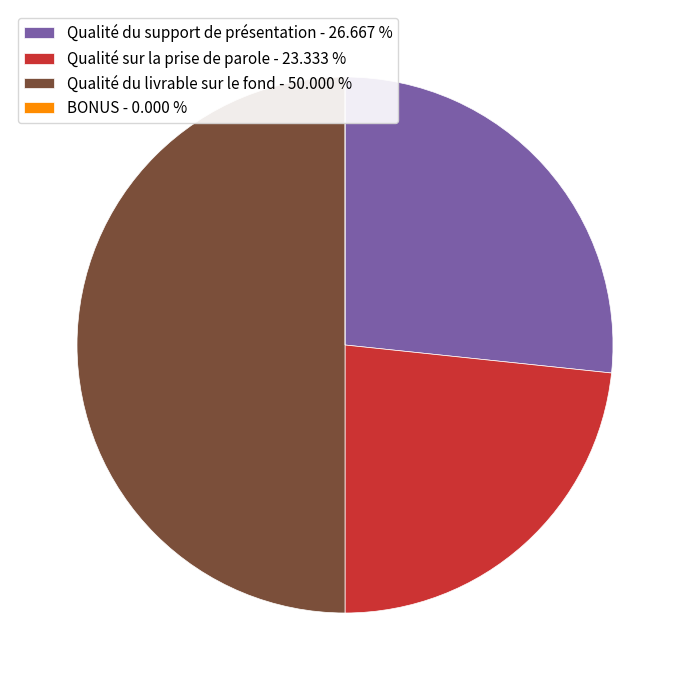

Is Qualité sur la prise de parole - 23.333 % the majority of the pie?

No